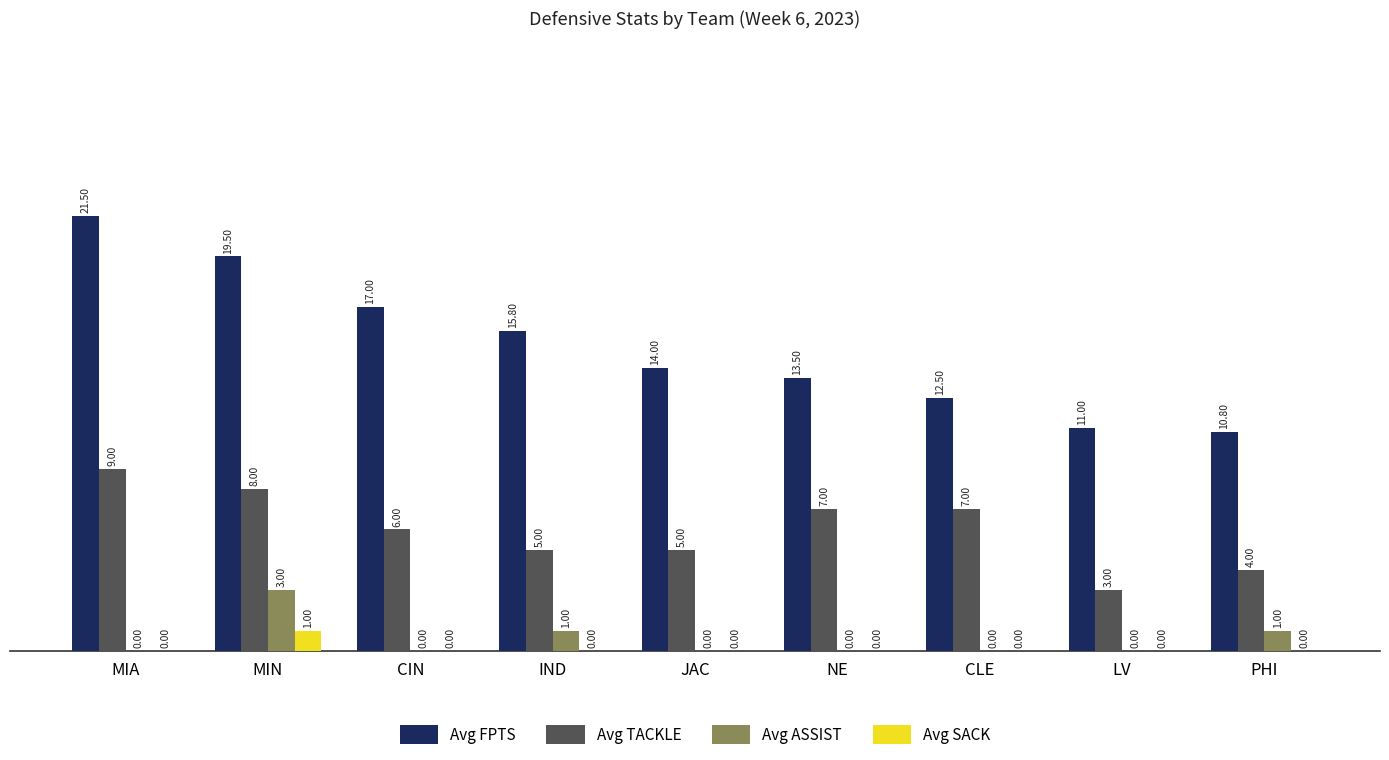

Which series changed the most between IND and CLE?

Avg FPTS